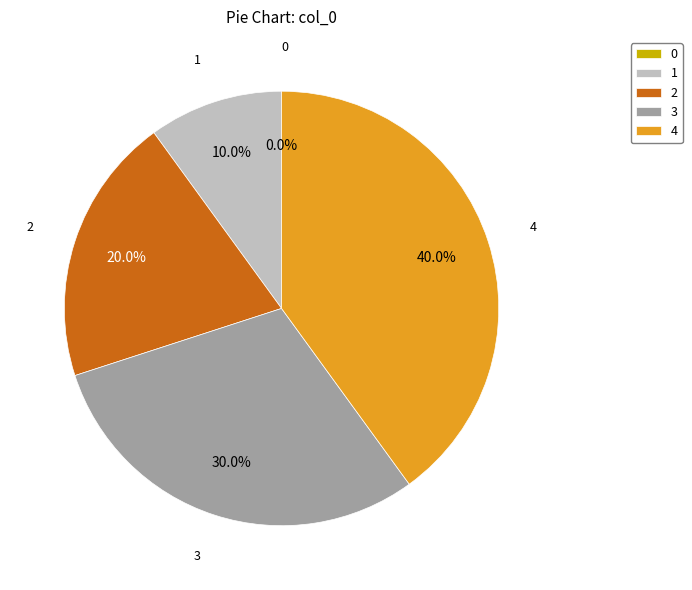

Count the number of slices in the pie.

5